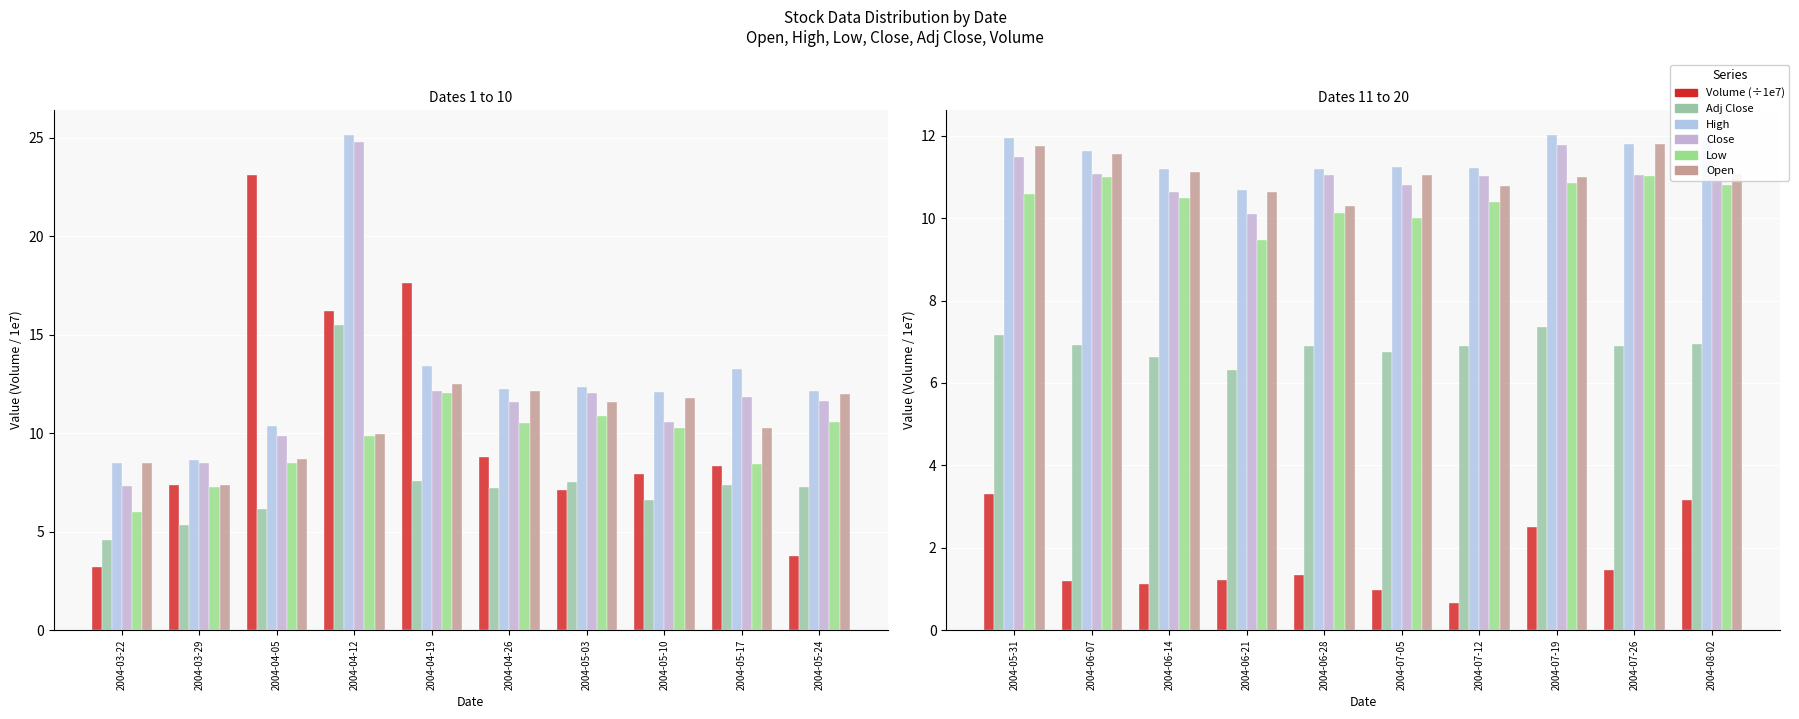

Rank the categories by High value from lowest to highest.

2004-03-22, 2004-03-29, 2004-04-05, 2004-05-10, 2004-05-24, 2004-04-26, 2004-05-03, 2004-05-17, 2004-04-19, 2004-04-12